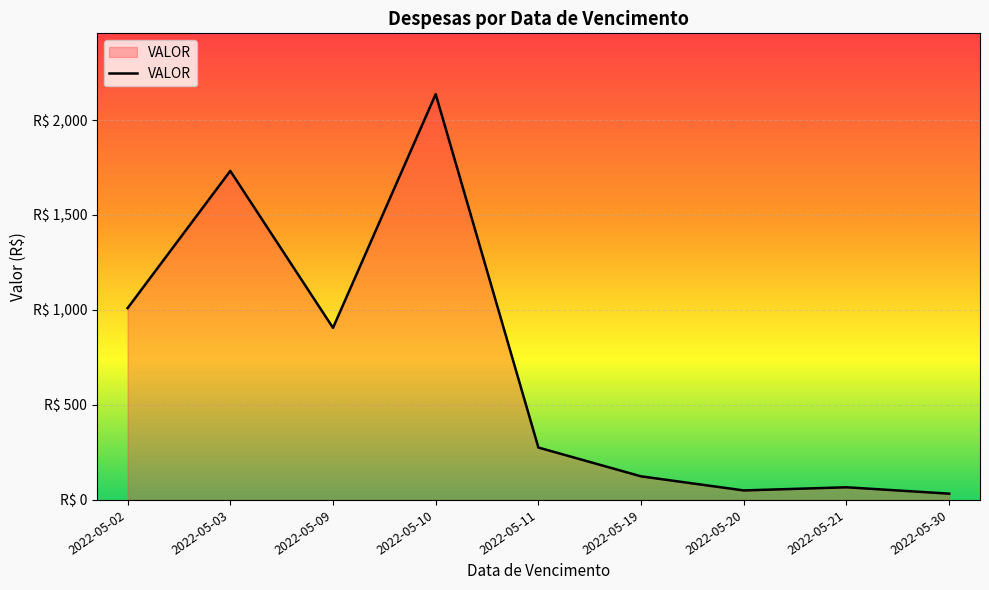

Does the chart have visible grid lines?

Yes